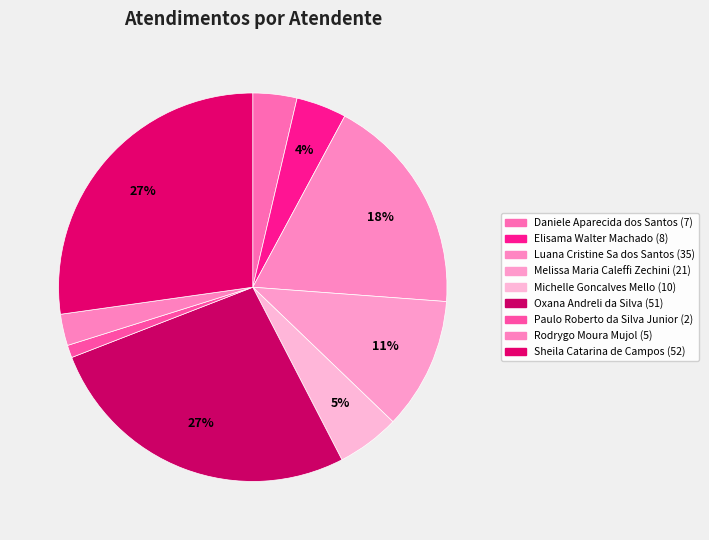

How many segments does this pie chart have?

9